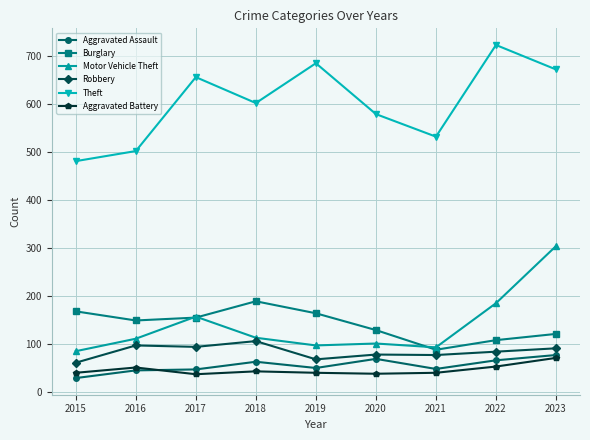

How many distinct data groups are displayed?

6